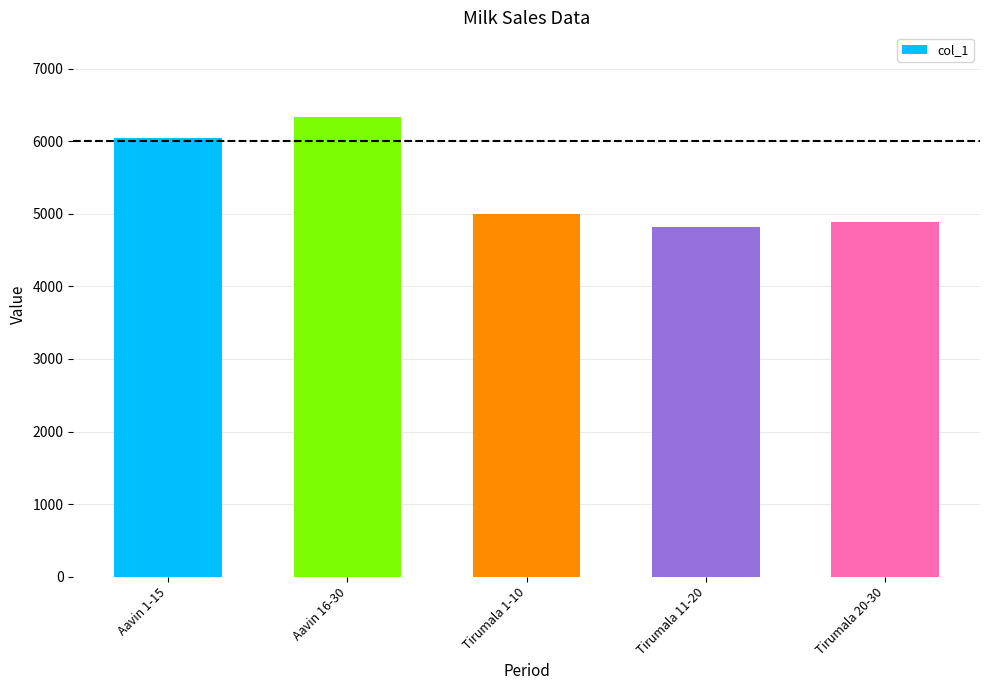

Rank the categories by value from lowest to highest.

Tirumala 11-20, Tirumala 20-30, Tirumala 1-10, Aavin 1-15, Aavin 16-30